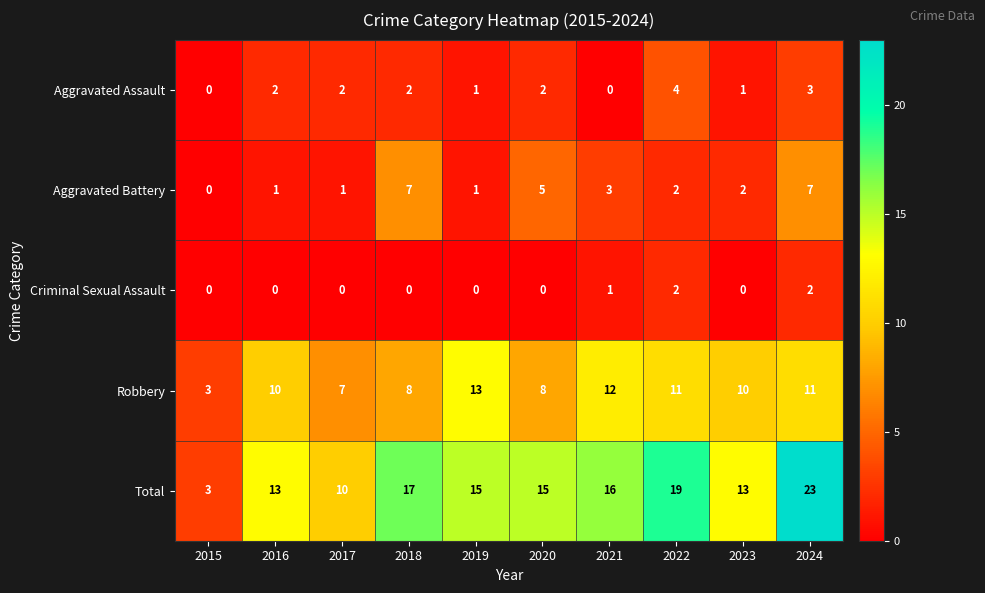

Between 2018 and 2024, which series saw the biggest shift?

Total